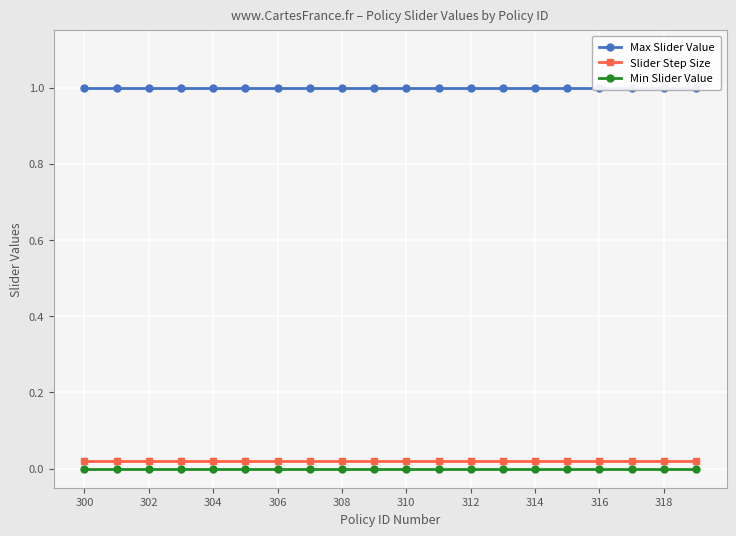

True or false: Slider Step Size and Min Slider Value cross at least once.

False